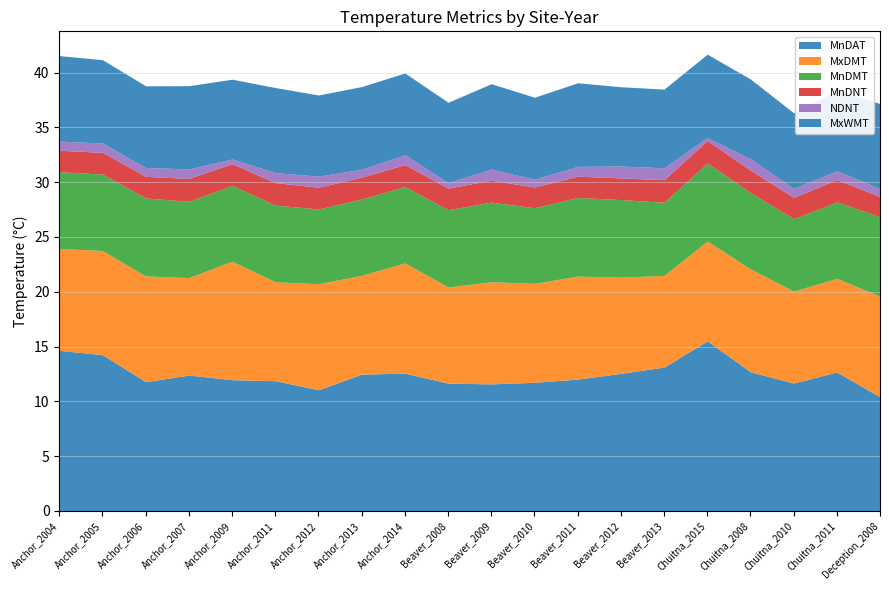

What value does the NDNT series have at Chuitna_2010?

0.8